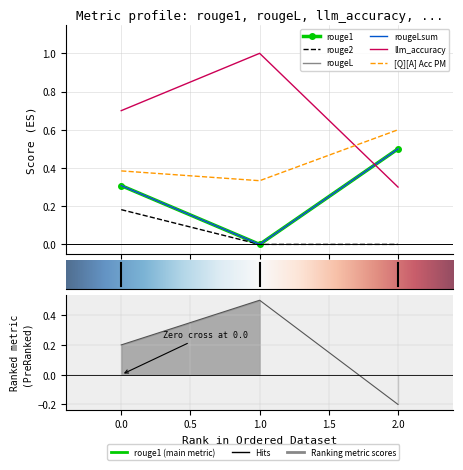

How many lines are shown in the chart?

6